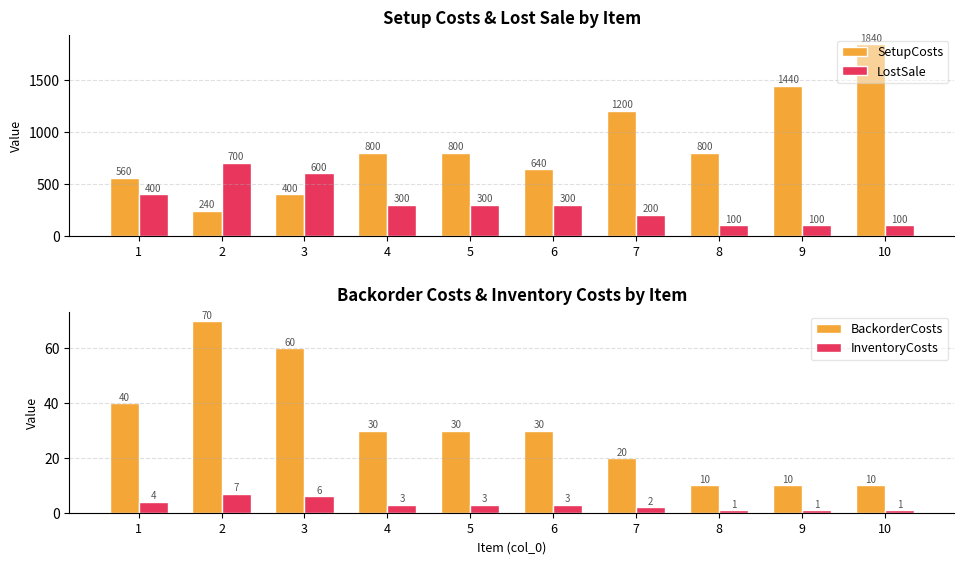

Reading left to right, what are all the values shown in this chart?

SetupCosts: 560	240	400	800	800	640	1200	800	1440	1840
LostSale: 400	700	600	300	300	300	200	100	100	100
BackorderCosts: 40	70	60	30	30	30	20	10	10	10
InventoryCosts: 4	7	6	3	3	3	2	1	1	1